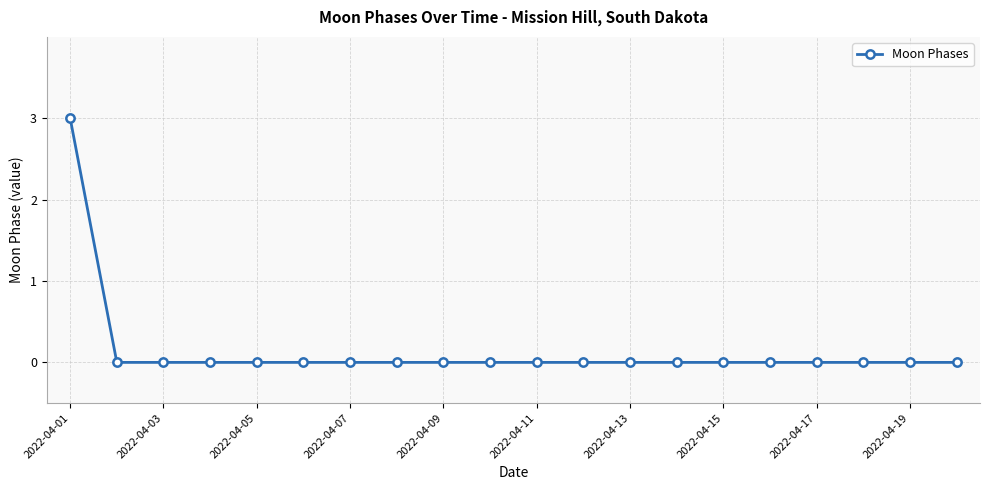

What is the value of the 1st point from the left?

3